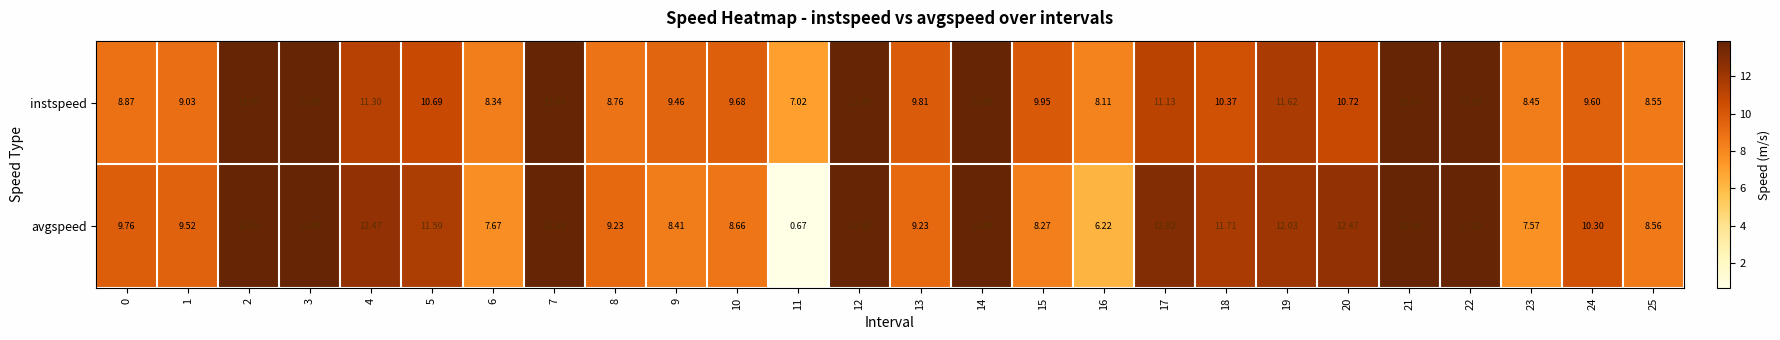

Which series has the largest range (max minus min)?

avgspeed